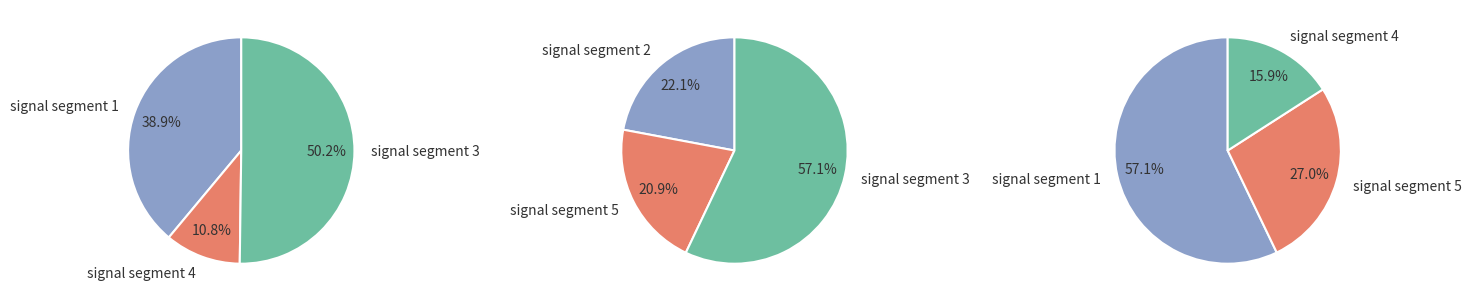

Does any single category account for the majority?

Yes